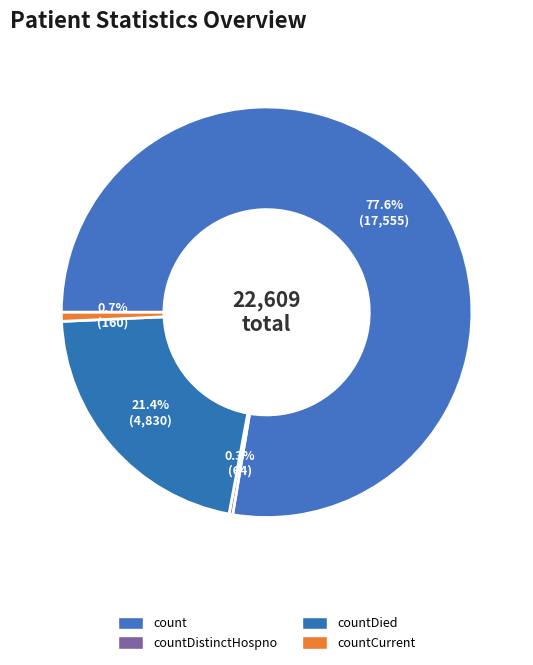

How many segments does this pie chart have?

4